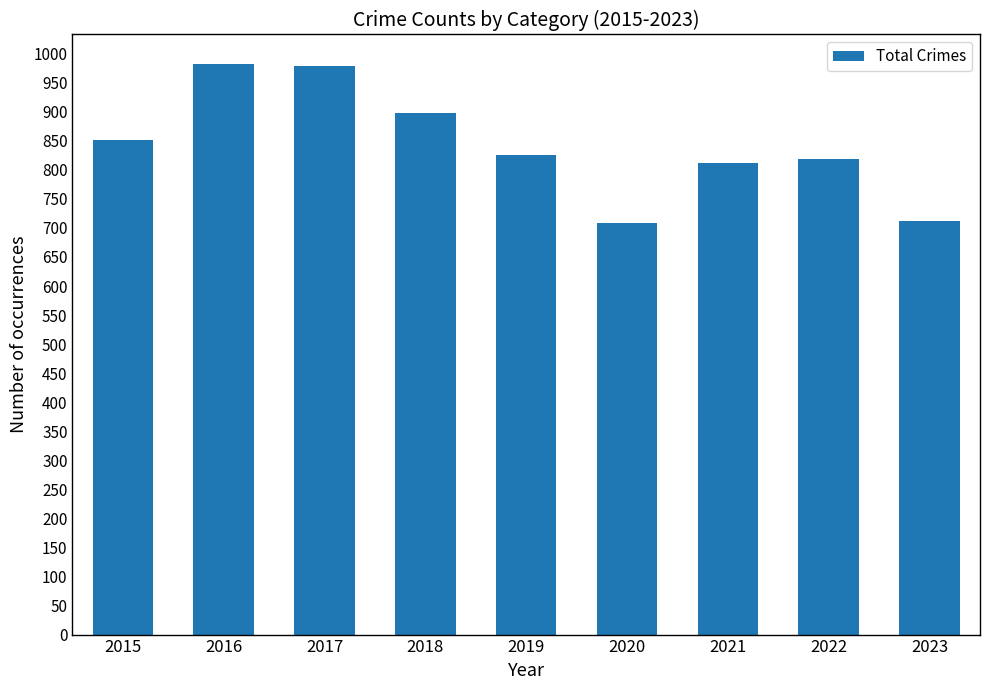

What is the value of the 8th bar from the left?

819